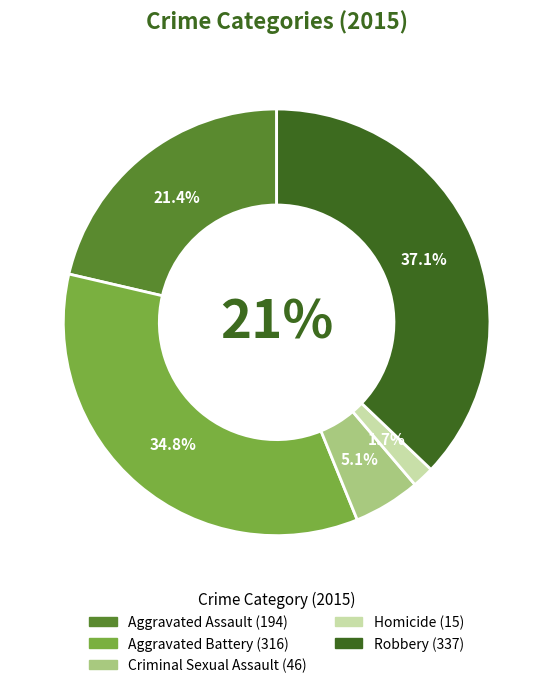

True or false: Aggravated Assault accounts for 21% of the total.

True